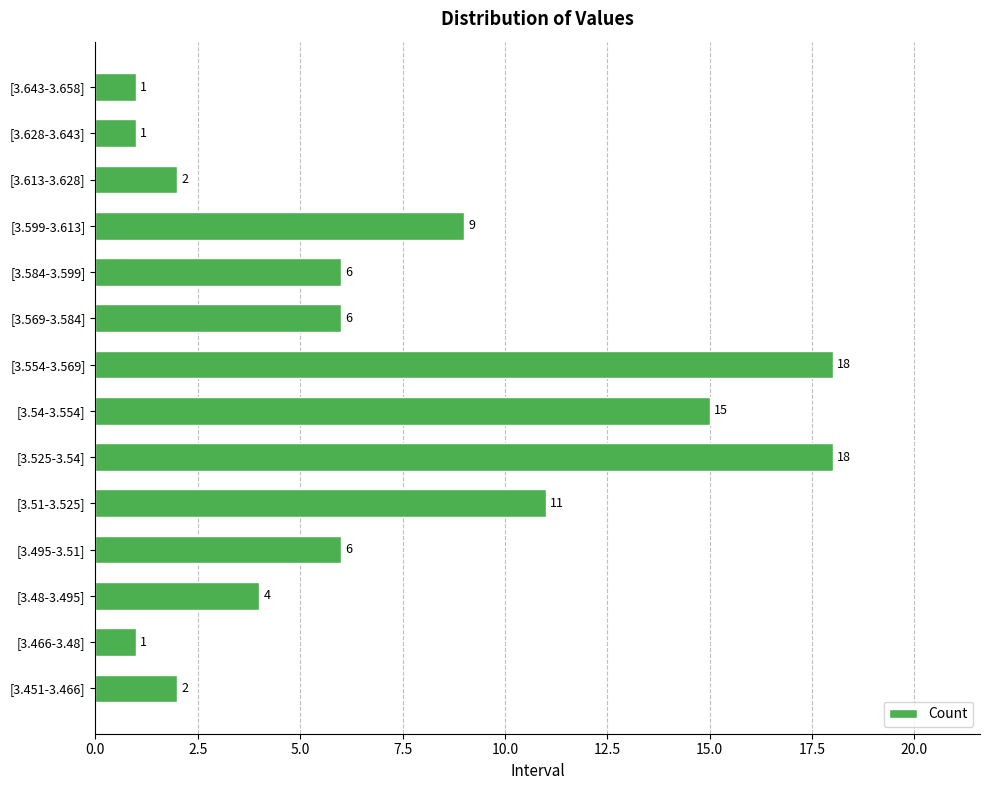

Reading bottom to top, list all the values displayed in this chart.

[3.451-3.466]=2	[3.466-3.48]=1	[3.48-3.495]=4	[3.495-3.51]=6	[3.51-3.525]=11	[3.525-3.54]=18	[3.54-3.554]=15	[3.554-3.569]=18	[3.569-3.584]=6	[3.584-3.599]=6	[3.599-3.613]=9	[3.613-3.628]=2	[3.628-3.643]=1	[3.643-3.658]=1